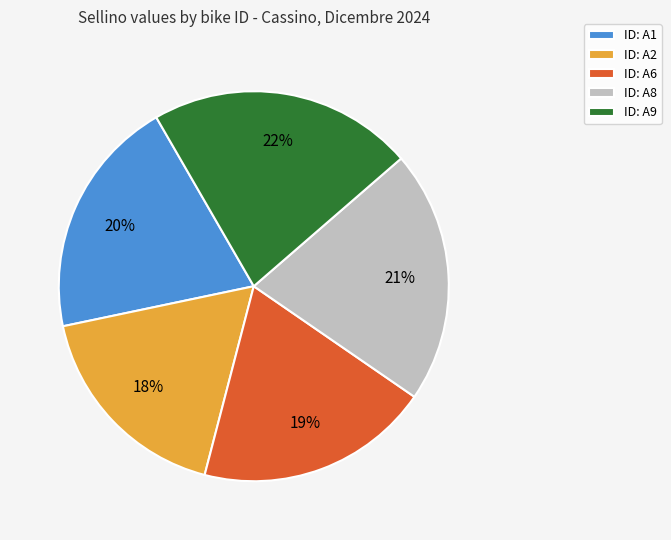

Is ID: A6 the majority of the pie?

No